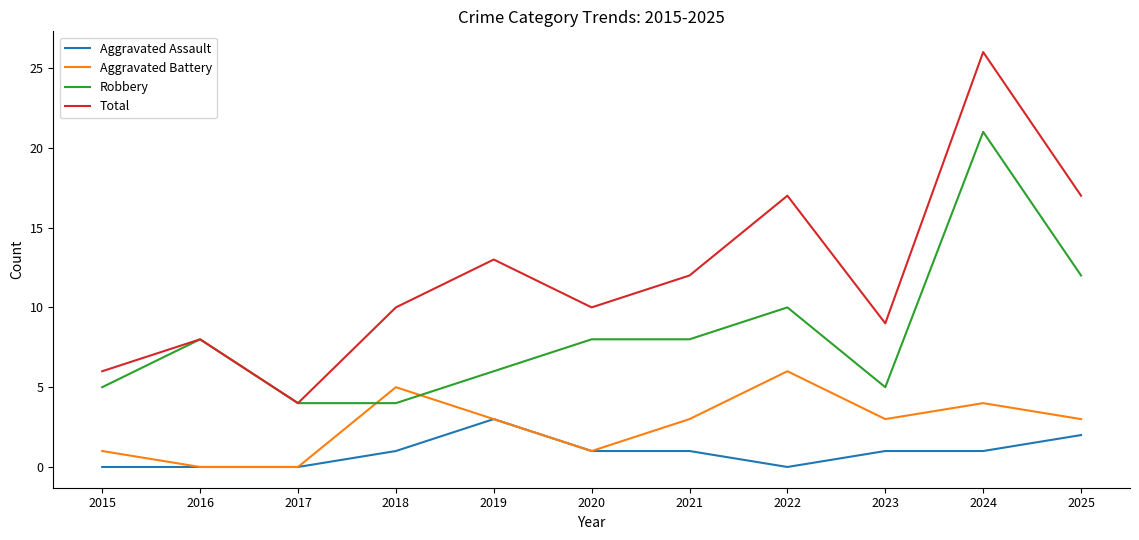

Where is Robbery nearest to the value 12?

2025